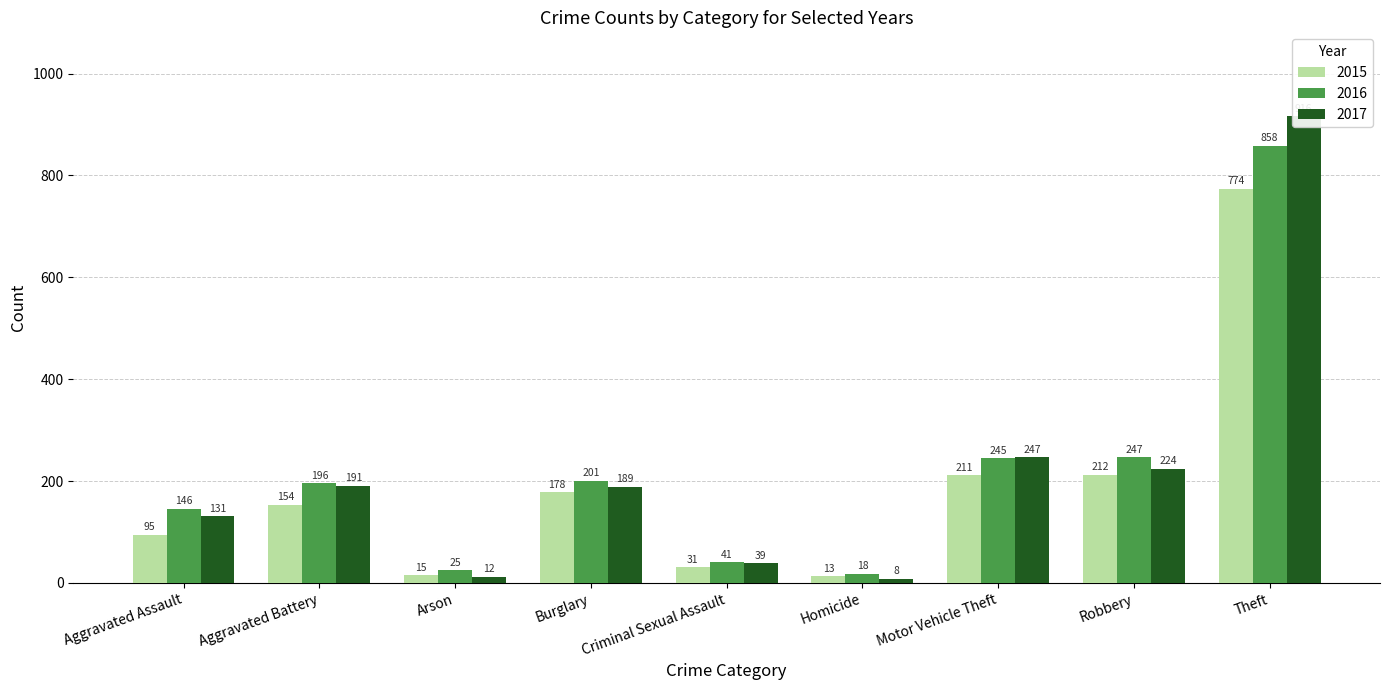

What is the label of the 7th bar from the left?

Motor Vehicle Theft